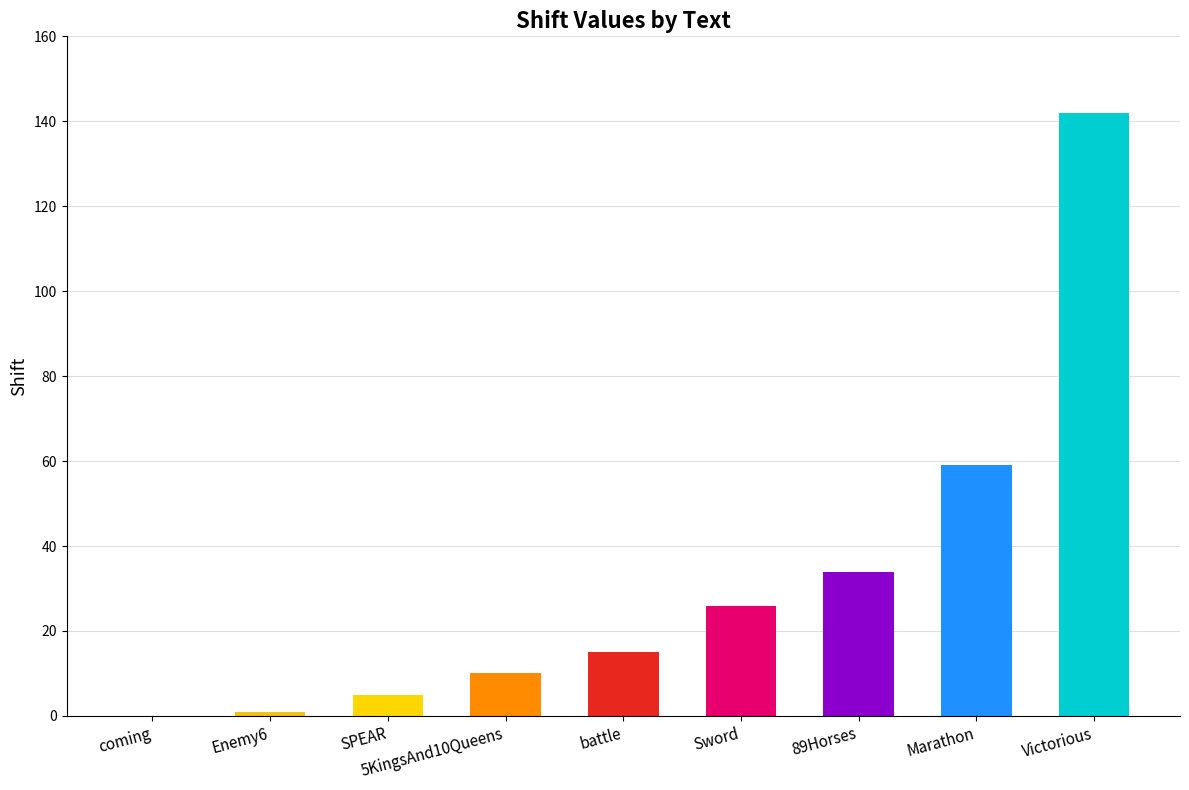

What position from the left is coming?

1